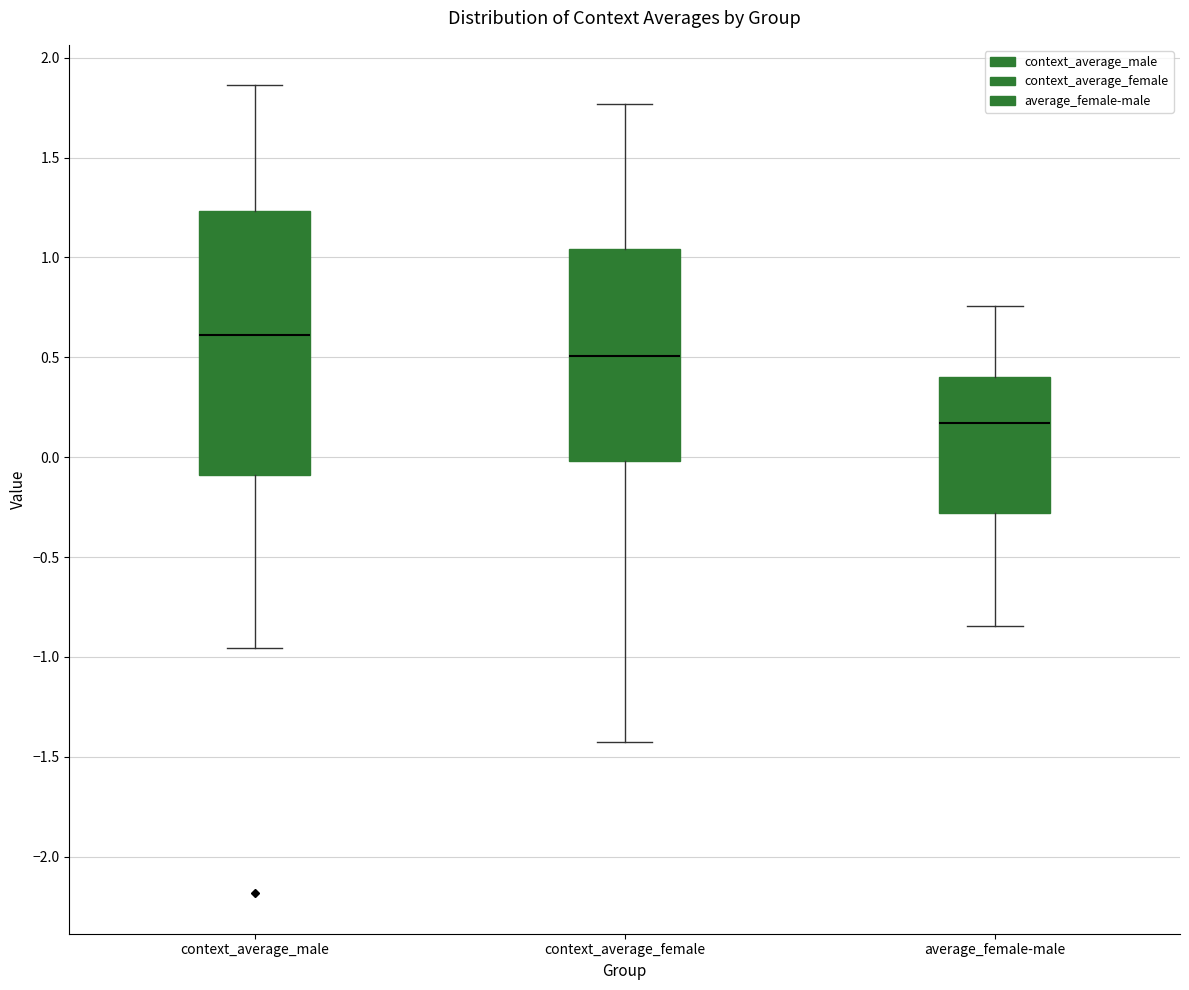

Which box's median line is the lowest?

average_female-male